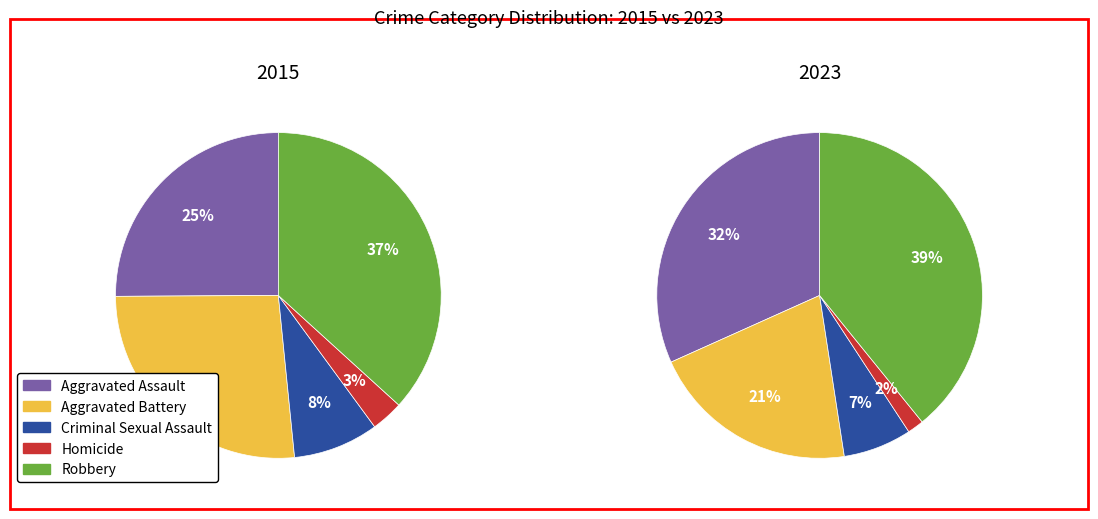

To the nearest percent, what is the combined percentage of Robbery and Aggravated Assault?

62%